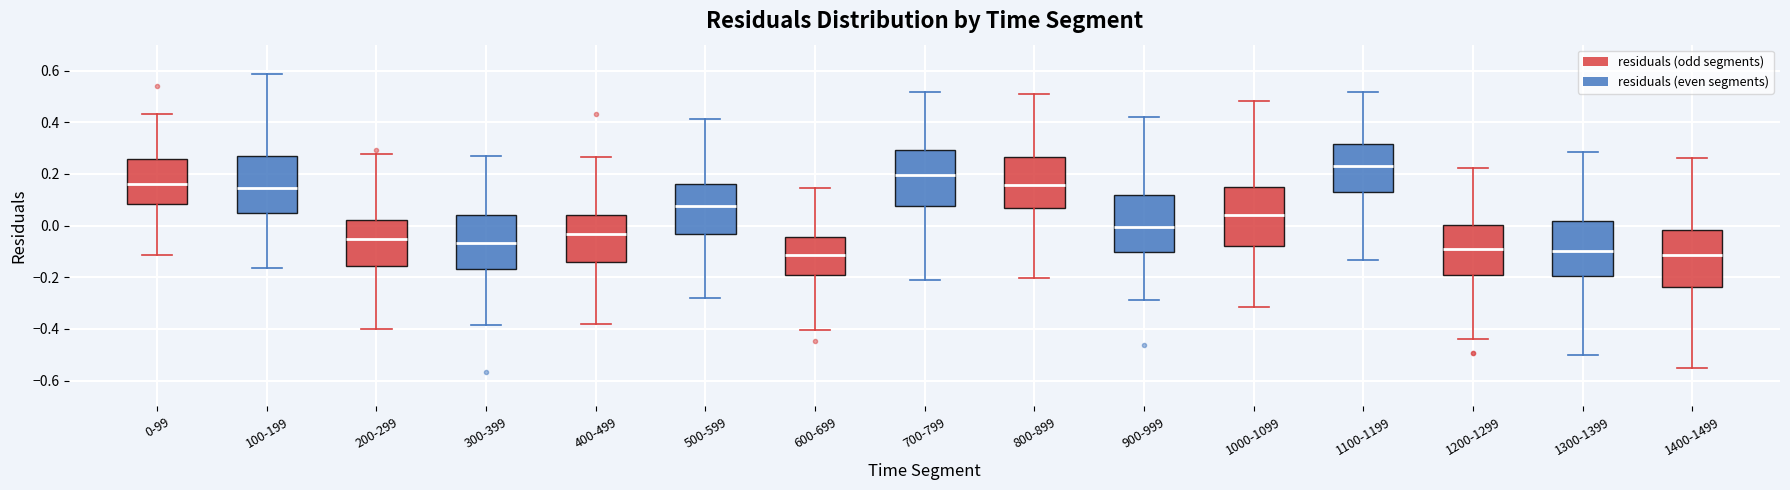

Reading left to right, read every box against the y-axis: the position of its median line, the range the box covers, and the ends of its whiskers. The values are not printed on the chart, so give them approximately, as read against the axis.

0-99: median 0.16, box 0.08 to 0.26, whiskers -0.12 to 0.44
100-199: median 0.14, box 0.04 to 0.28, whiskers -0.16 to 0.58
200-299: median -0.06, box -0.16 to 0.02, whiskers -0.40 to 0.28
300-399: median -0.06, box -0.16 to 0.04, whiskers -0.38 to 0.26
400-499: median -0.04, box -0.14 to 0.04, whiskers -0.38 to 0.26
500-599: median 0.08, box -0.04 to 0.16, whiskers -0.28 to 0.42
600-699: median -0.12, box -0.20 to -0.04, whiskers -0.40 to 0.14
700-799: median 0.20, box 0.08 to 0.30, whiskers -0.22 to 0.52
800-899: median 0.16, box 0.06 to 0.26, whiskers -0.20 to 0.50
900-999: median 0.00, box -0.10 to 0.12, whiskers -0.28 to 0.42
1000-1099: median 0.04, box -0.08 to 0.16, whiskers -0.32 to 0.48
1100-1199: median 0.24, box 0.12 to 0.32, whiskers -0.14 to 0.52
1200-1299: median -0.10, box -0.20 to 0.00, whiskers -0.44 to 0.22
1300-1399: median -0.10, box -0.20 to 0.02, whiskers -0.50 to 0.28
1400-1499: median -0.12, box -0.24 to -0.02, whiskers -0.56 to 0.26